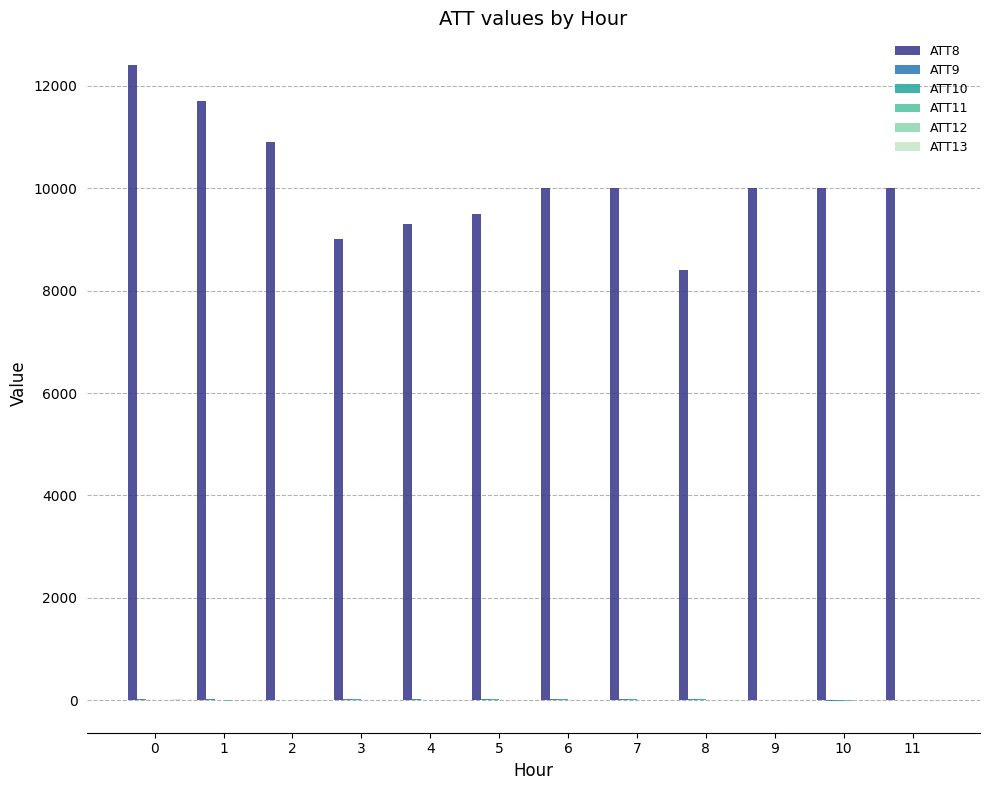

Are the bars grouped side by side (vs. stacked)?

Yes